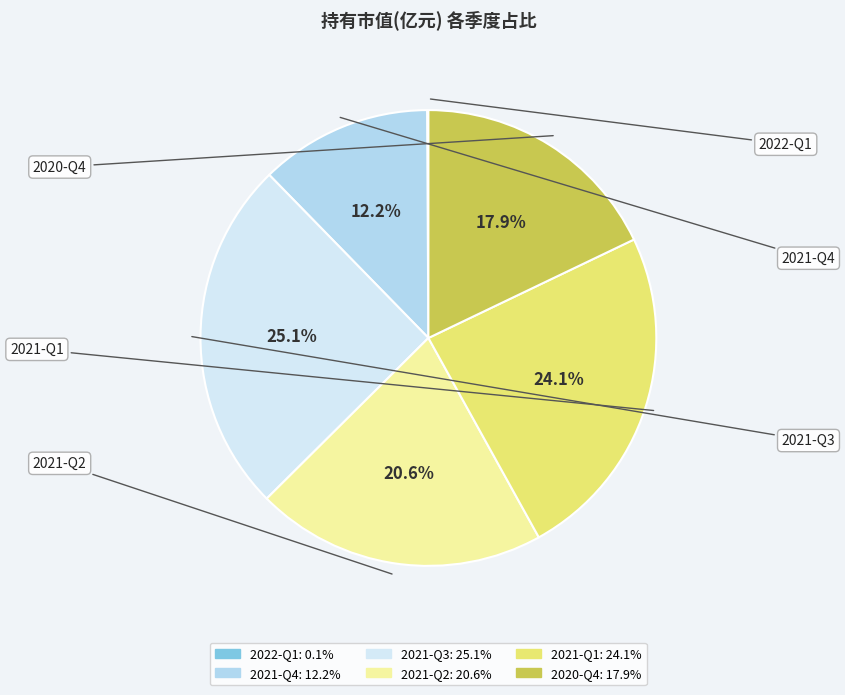

To the nearest percent, what is the average slice percentage?

17%